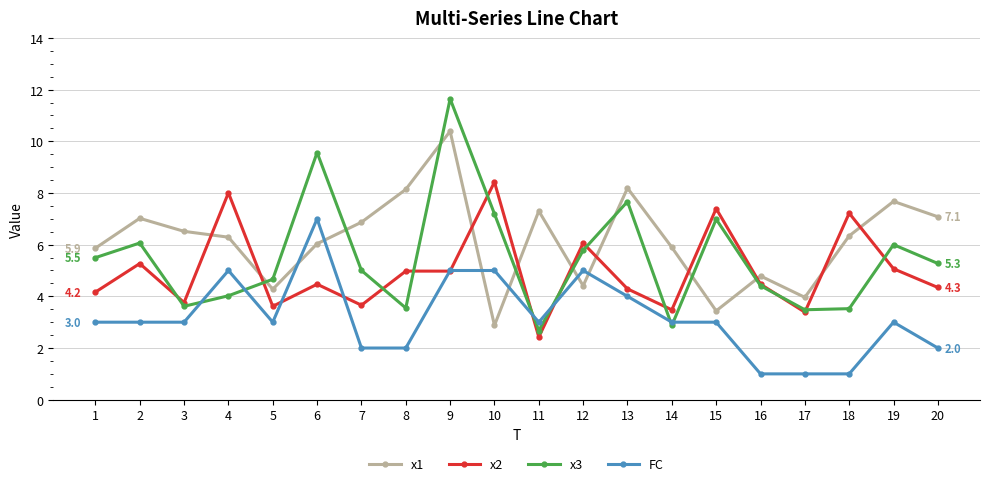

How many intersections are there between x1 and FC?

6